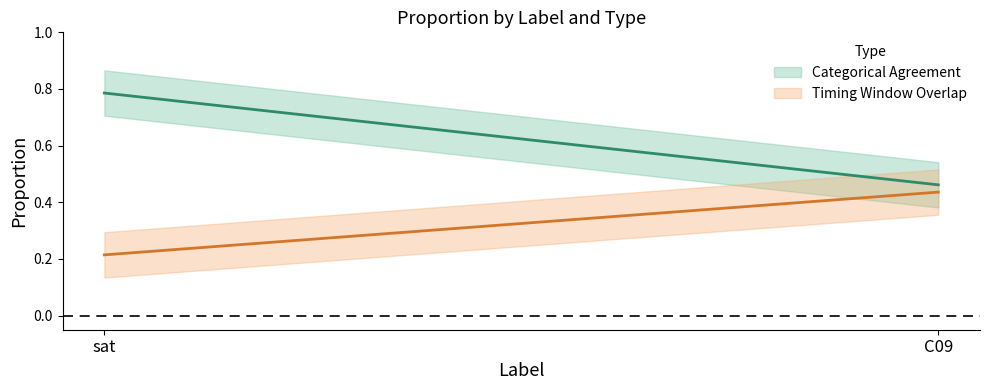

Is the value of Timing Window Overlap at C09 greater than the value of Categorical Agreement at C09?

No